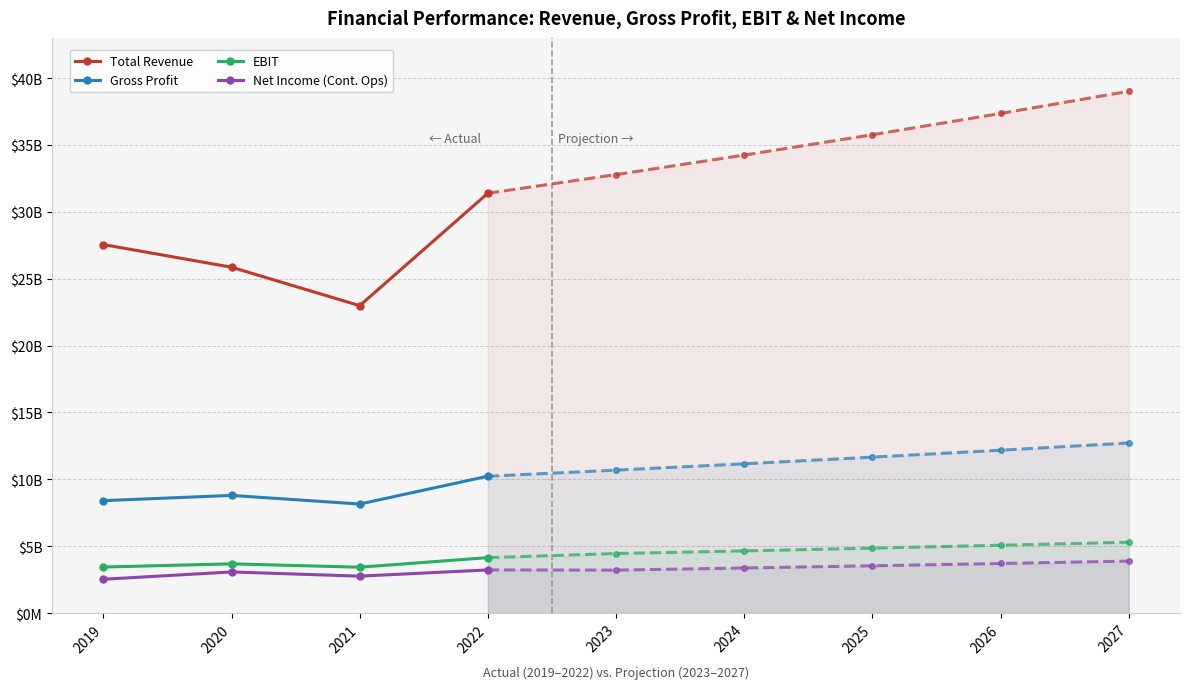

Is the value of Gross Profit at 2020 greater than the value of Net Income (Cont. Ops) at 2022?

Yes